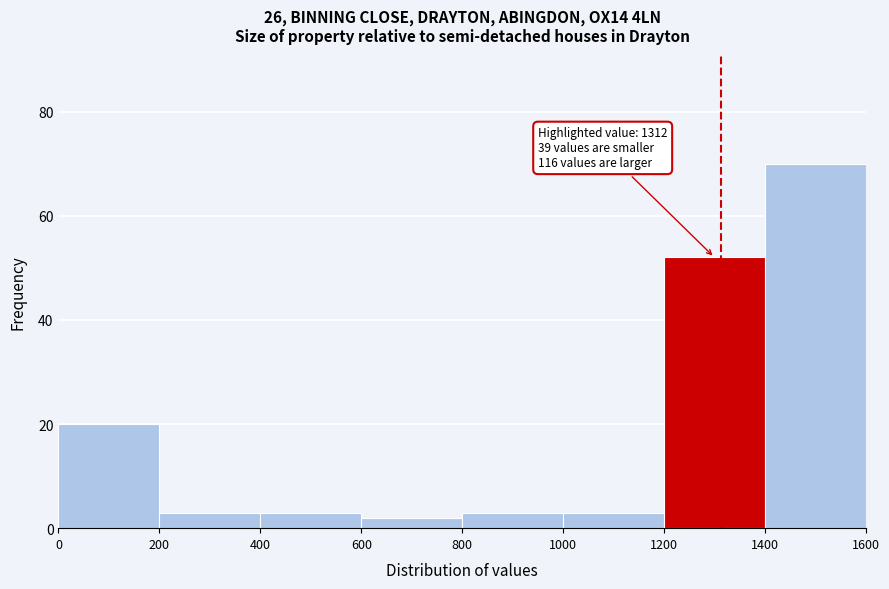

Which range on the x-axis has the tallest bar?

1400 to 1600